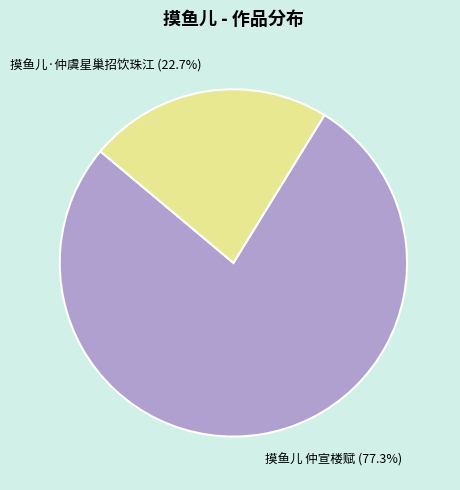

True or false: 摸鱼儿·仲虞星巢招饮珠江 accounts for 14% of the total.

False